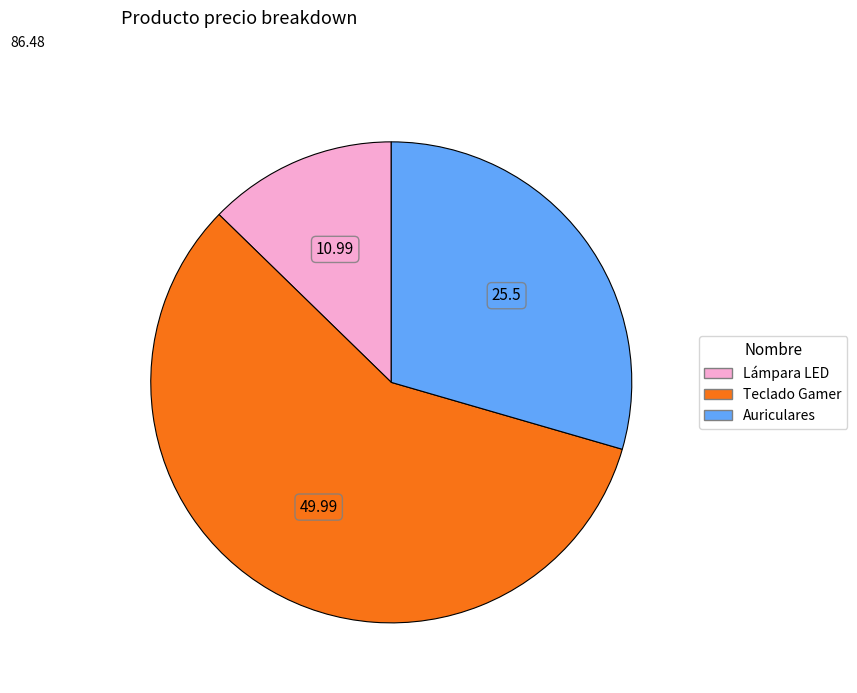

What is the largest slice in the pie chart?

Teclado Gamer